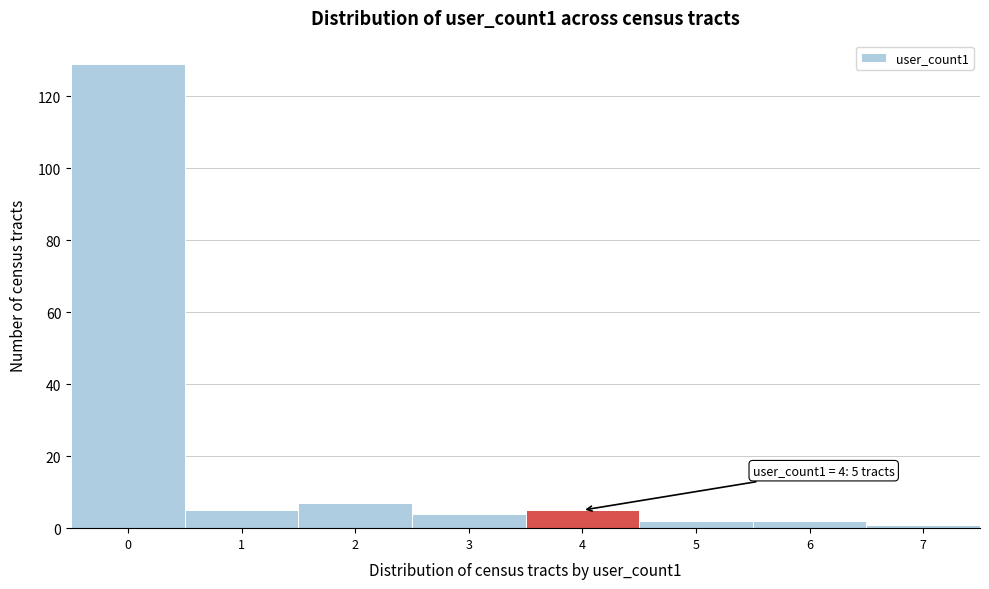

Reading left to right, extract all data points from this chart.

129	5	7	4	5	2	2	1